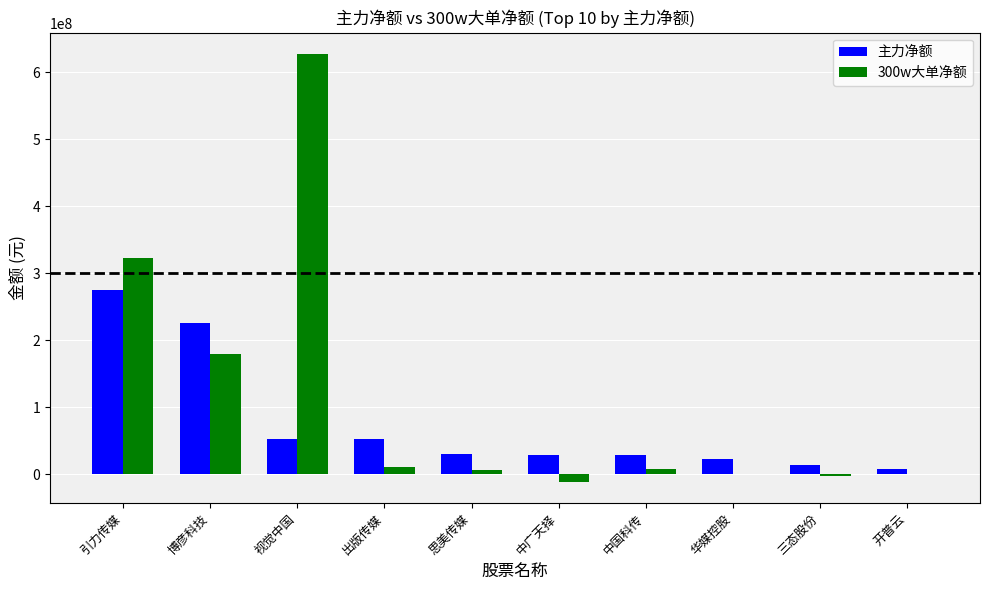

Which label corresponds to the largest value in the chart?

视觉中国